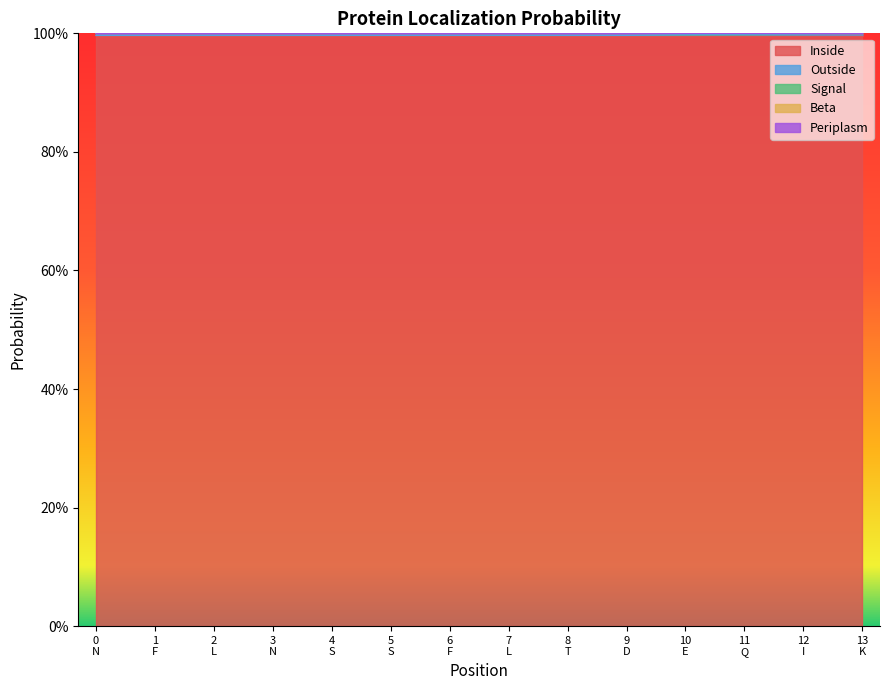

True or false: Inside and Signal cross at least once.

False